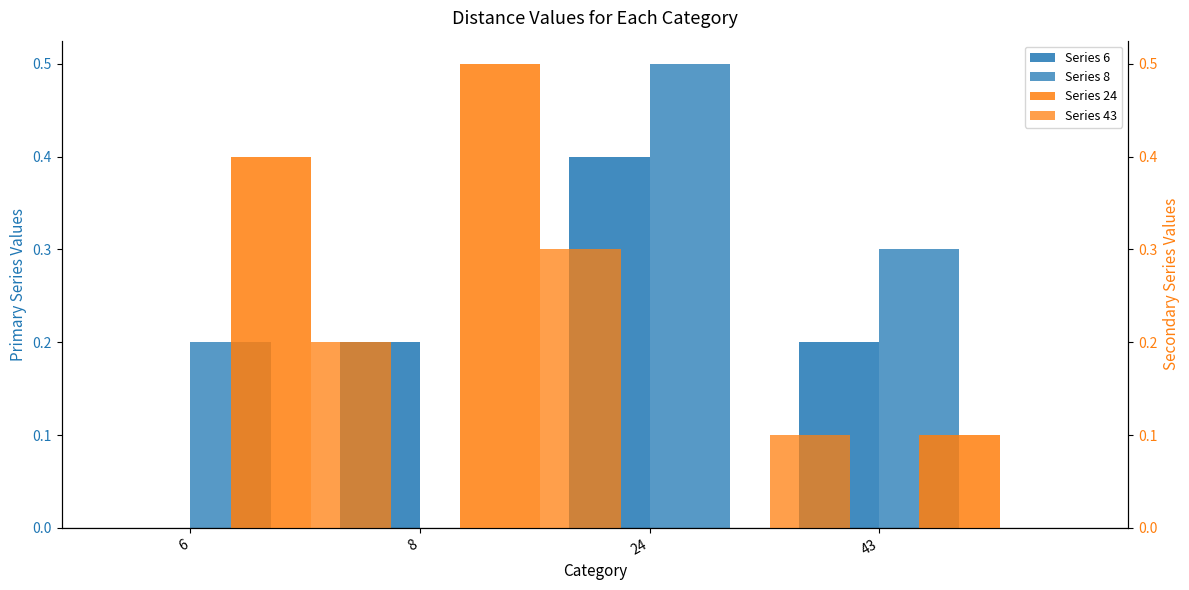

How many bars are there in total?

16